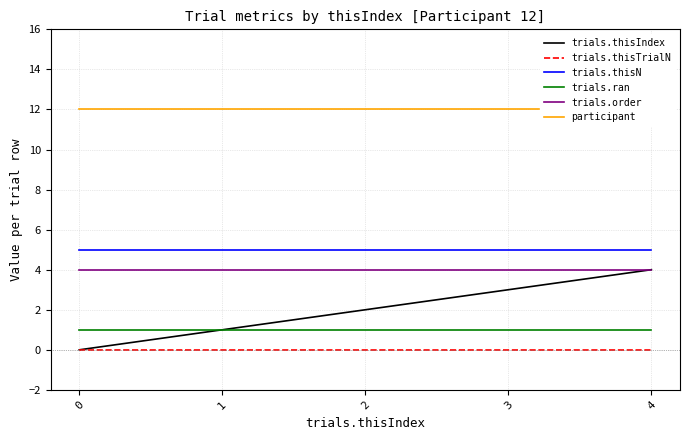

Rank the series at 2 from lowest to highest value.

trials.thisTrialN, trials.ran, trials.thisIndex, trials.order, trials.thisN, participant